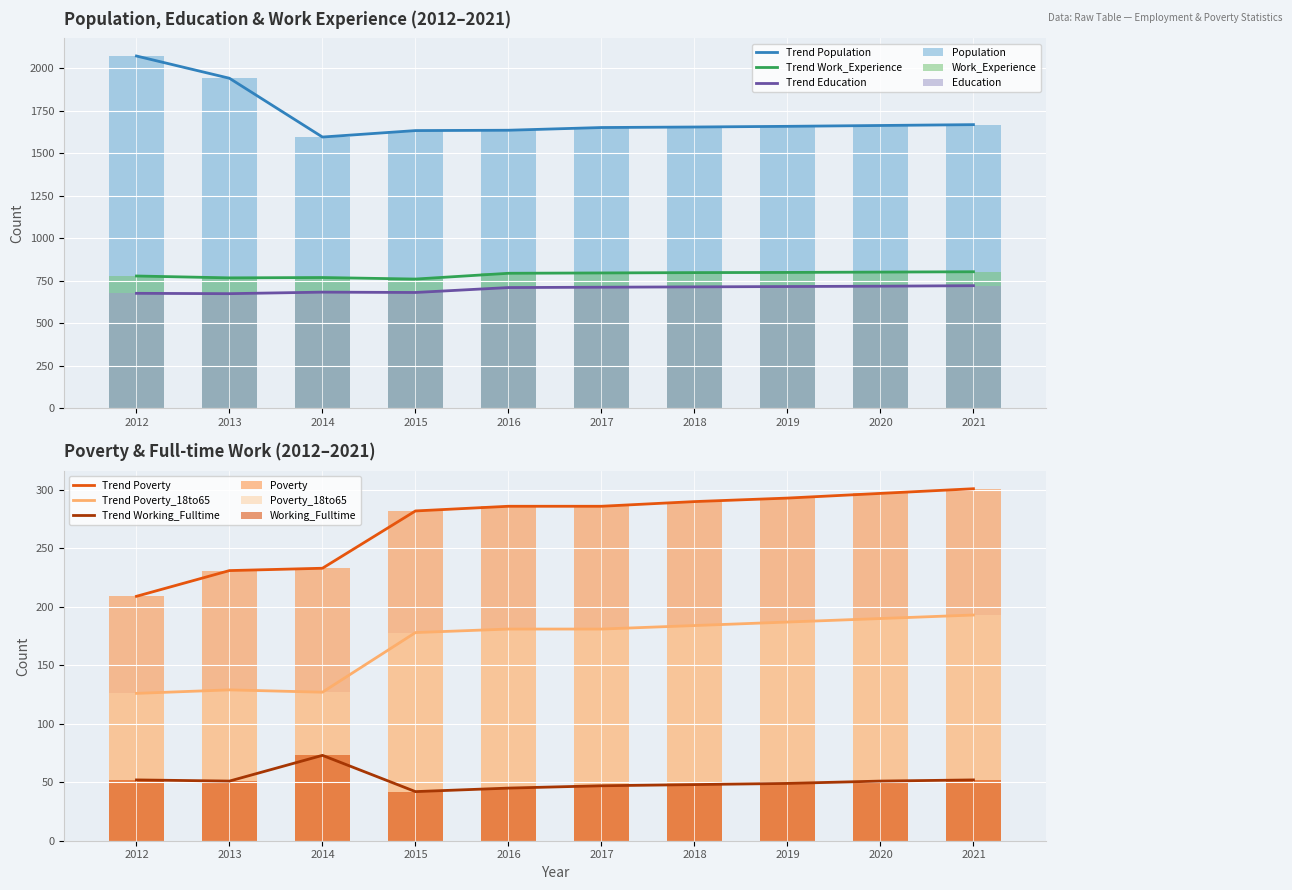

The value of Population at 2021 is 2925. True or false?

False